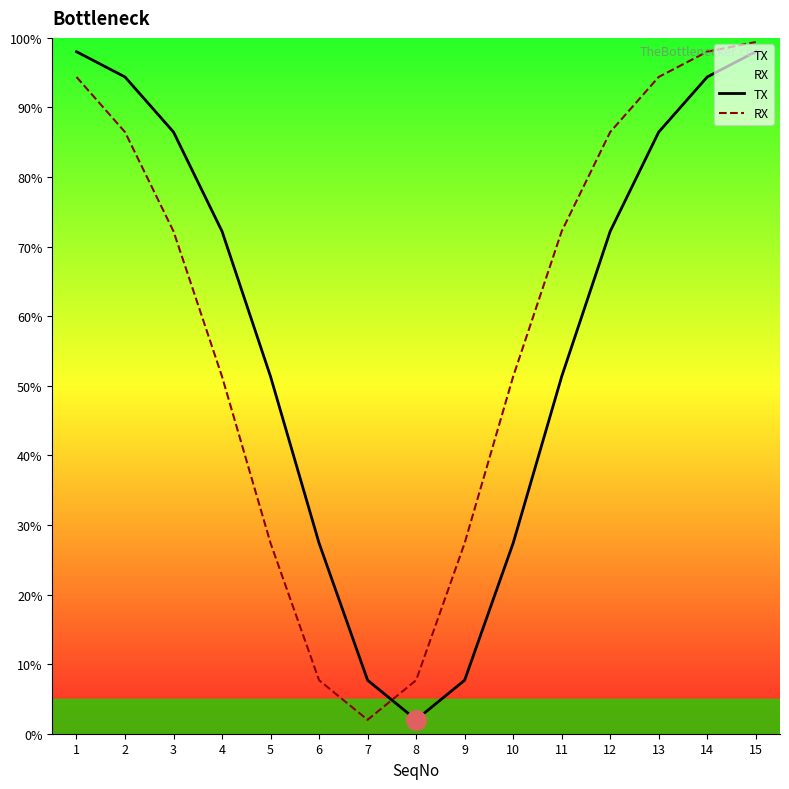

Where does the TX series first go above 72?

1